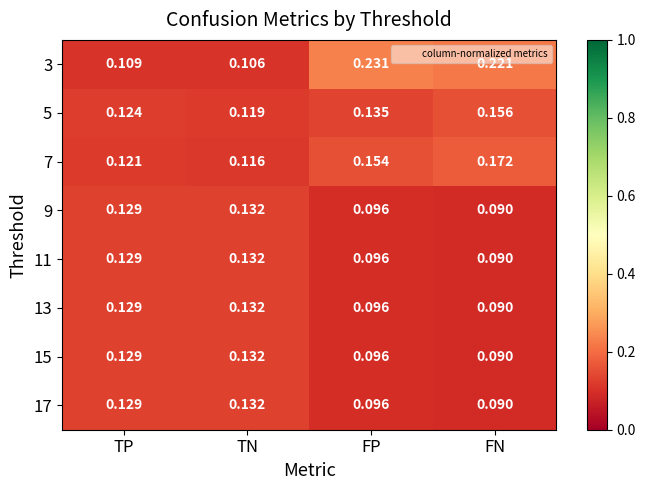

How many series are shown in this chart?

8